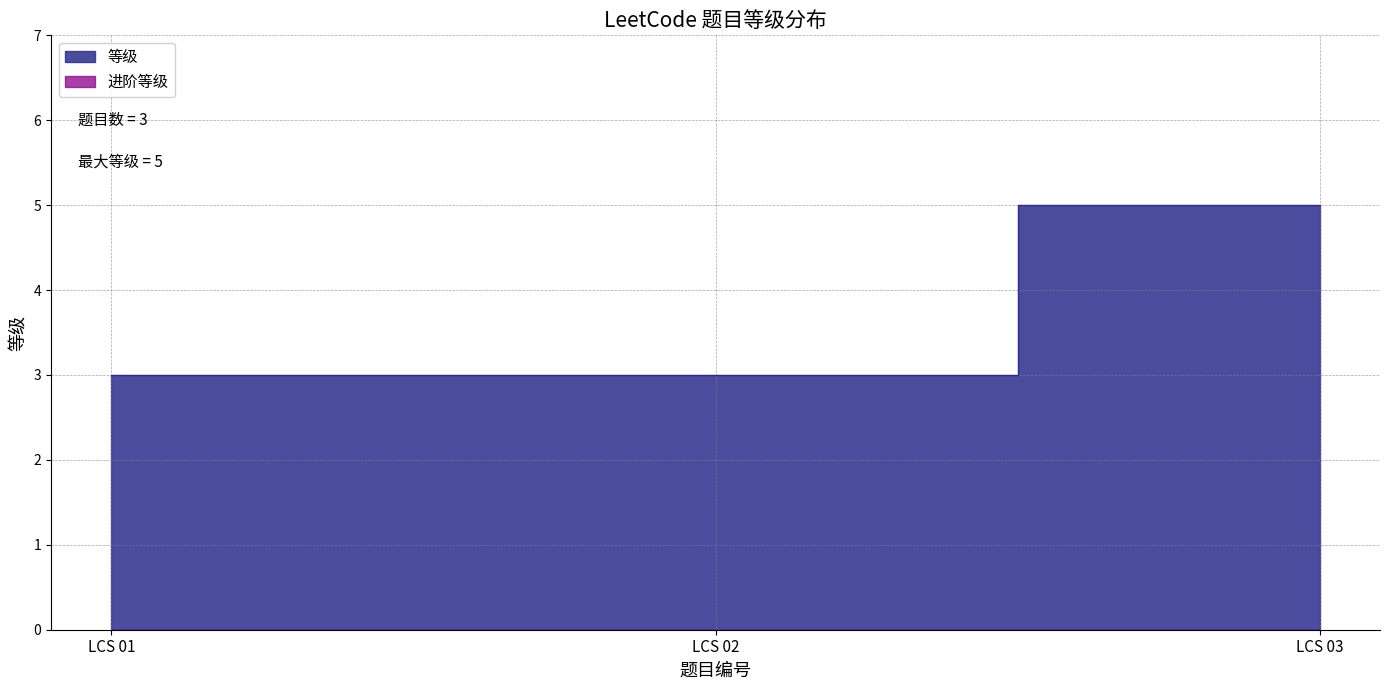

At which label is the value closest to 4?

LCS 01